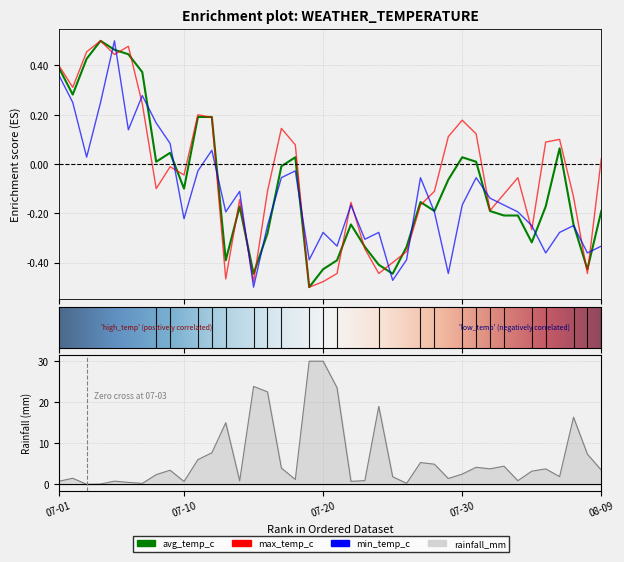

What is the difference between the second highest and second lowest values in the avg_temp_c series?

0.9